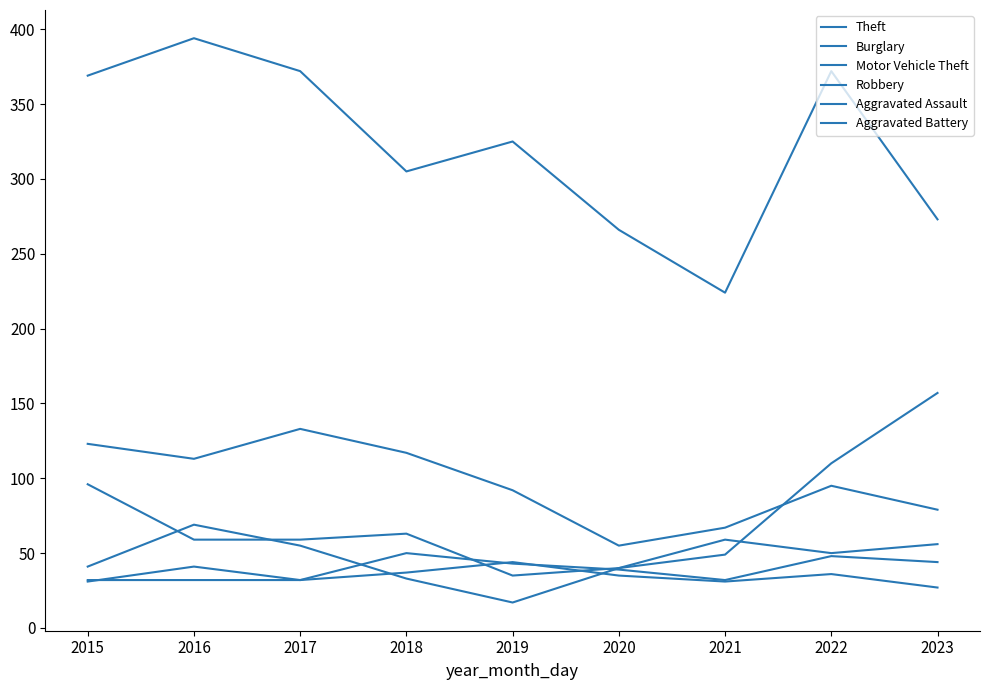

What is the maximum value for Aggravated Battery?

44